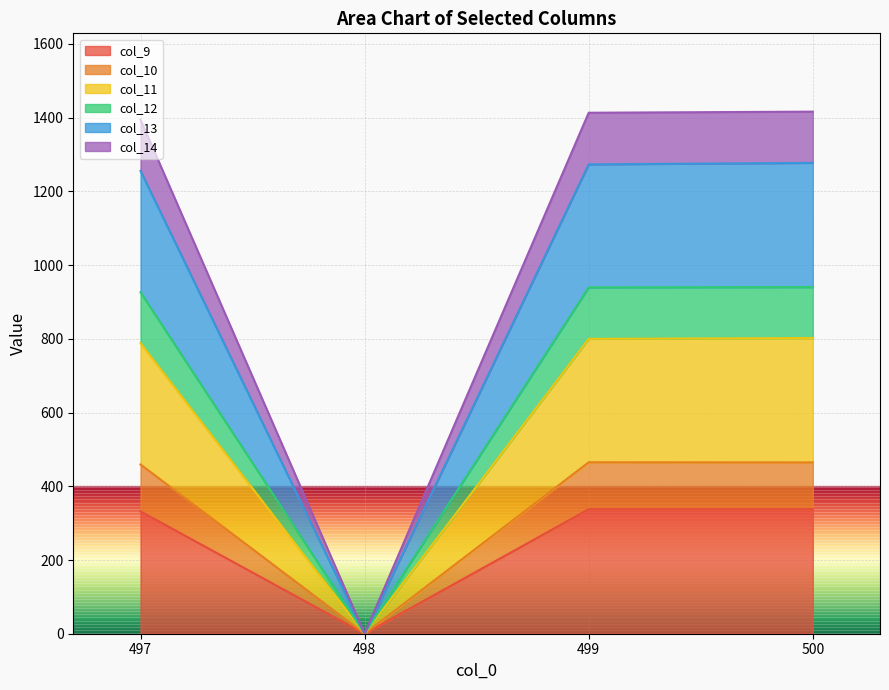

What is the difference between the highest and lowest values at 497?

1062.6